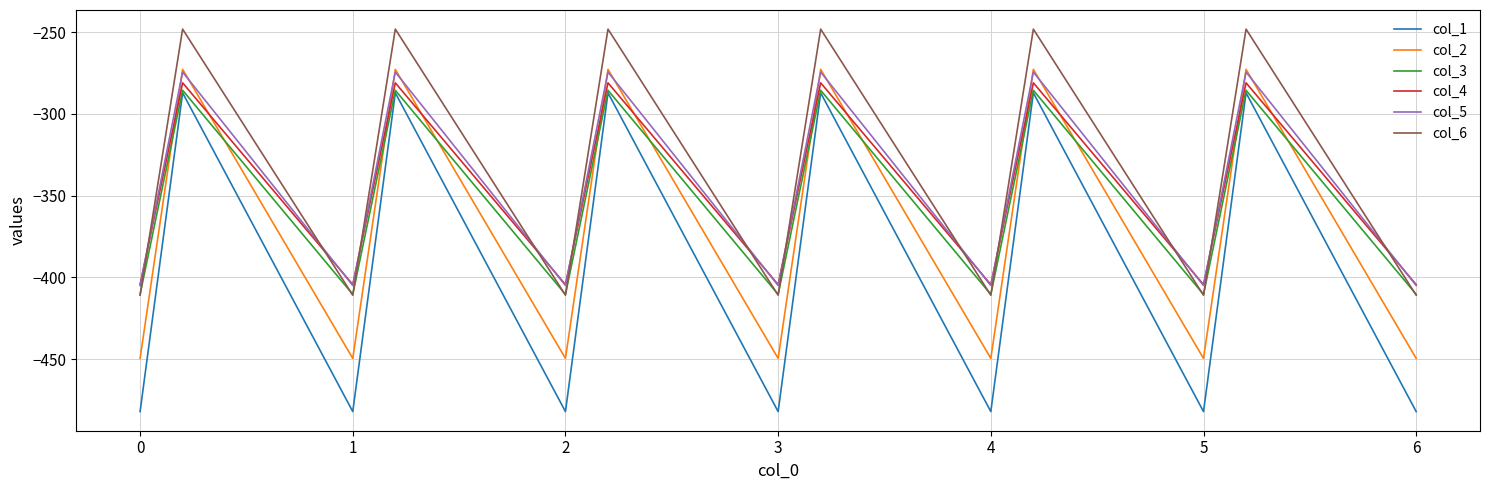

What is the maximum value for col_3?

-285.5